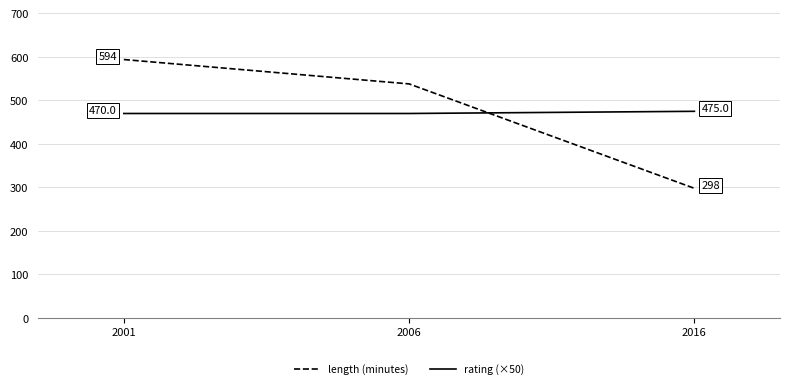

How many lines are shown in the chart?

2